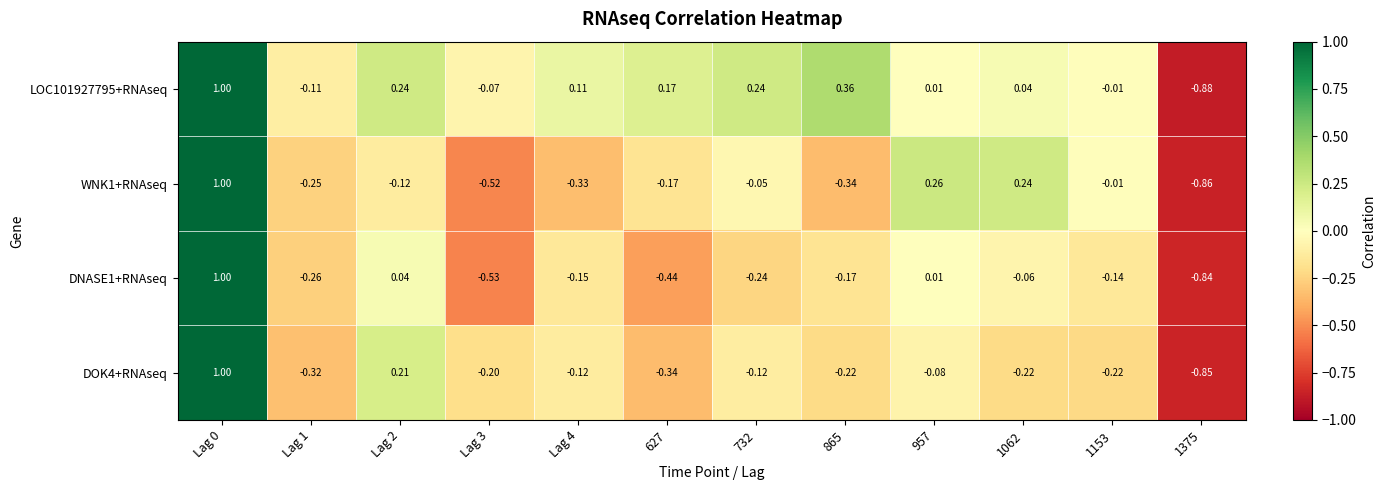

Is the value of DOK4+RNAseq at 627 greater than the value of DNASE1+RNAseq at 1153?

No